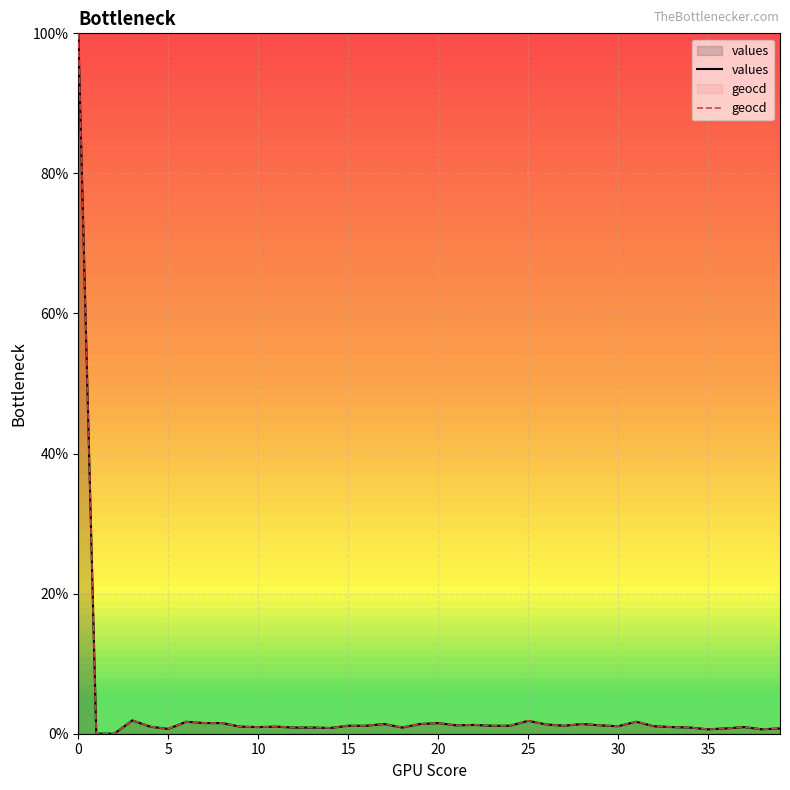

What is the greatest value displayed?

100.0